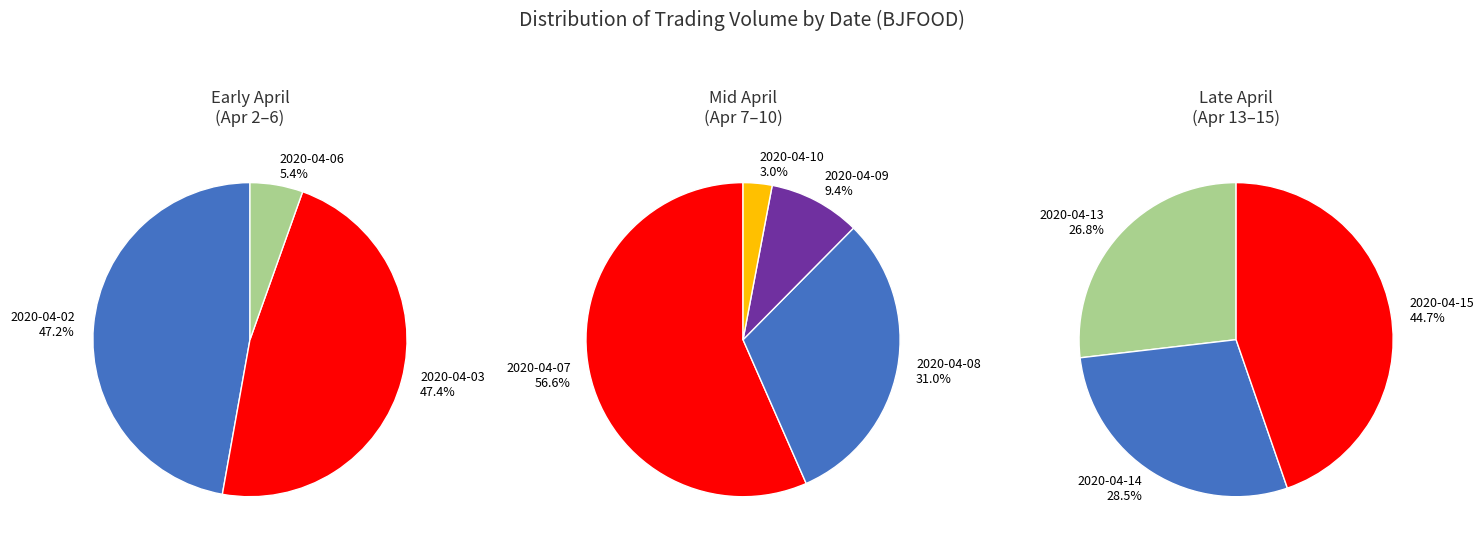

Does any single category account for the majority?

No